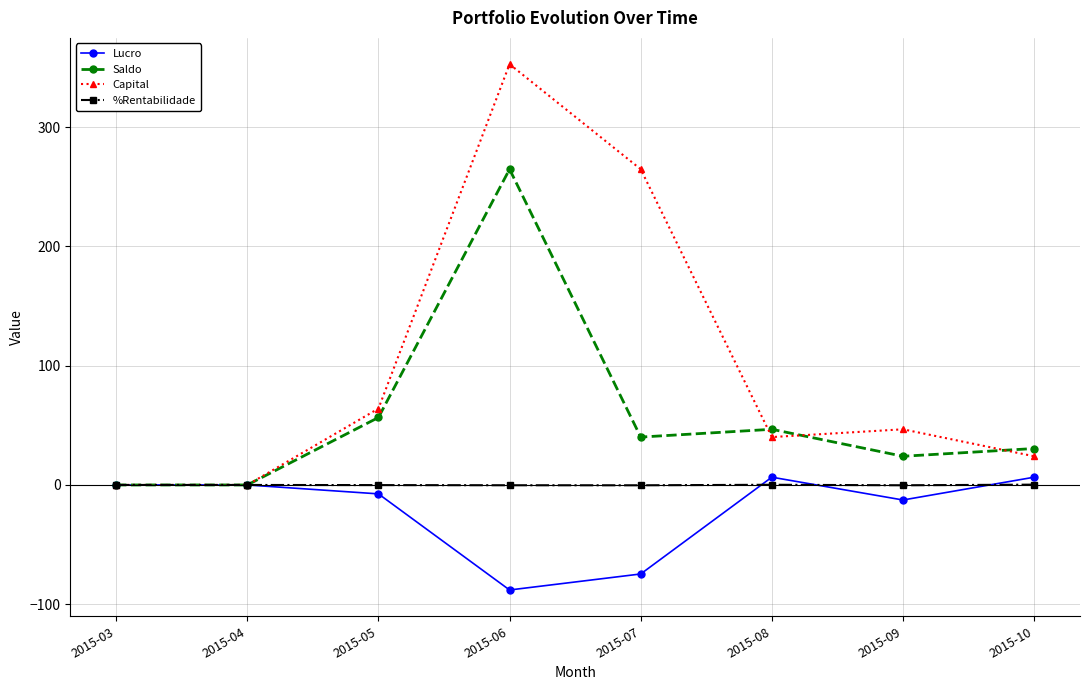

Rank the series by their average value, from lowest to highest.

Lucro, %Rentabilidade, Saldo, Capital